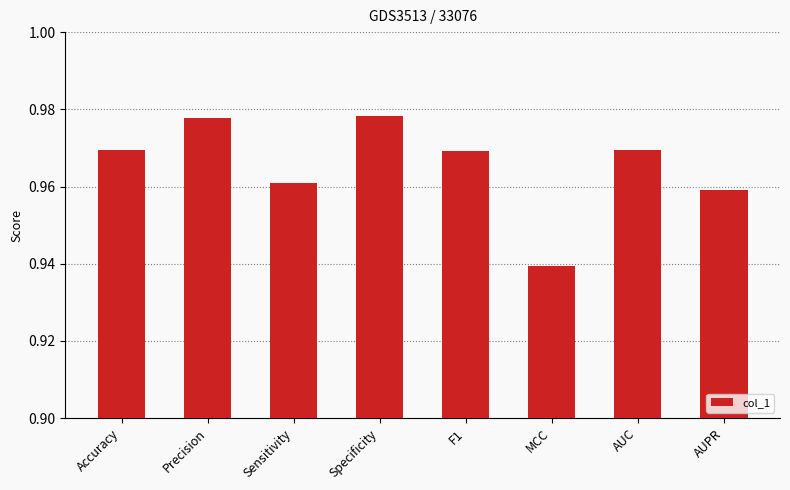

How many series are shown in this chart?

1